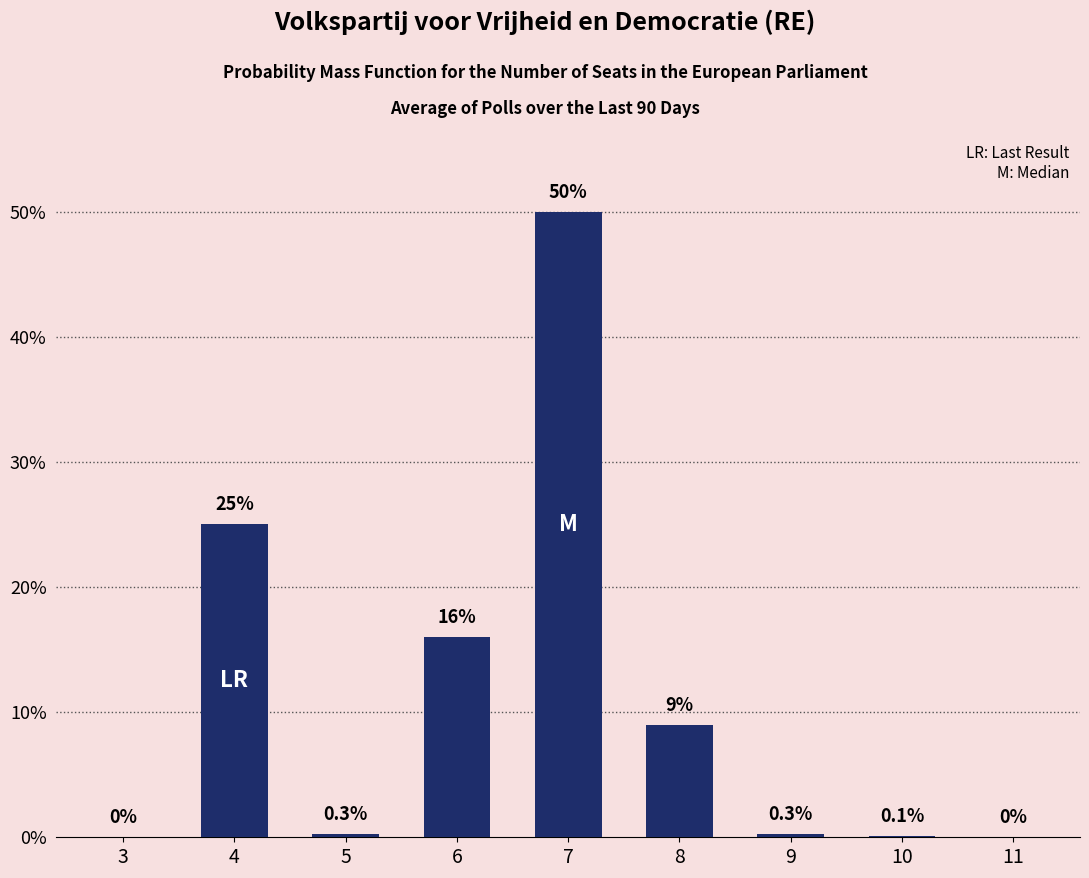

The chart shows a value of 0.3 at 9. True or false?

True